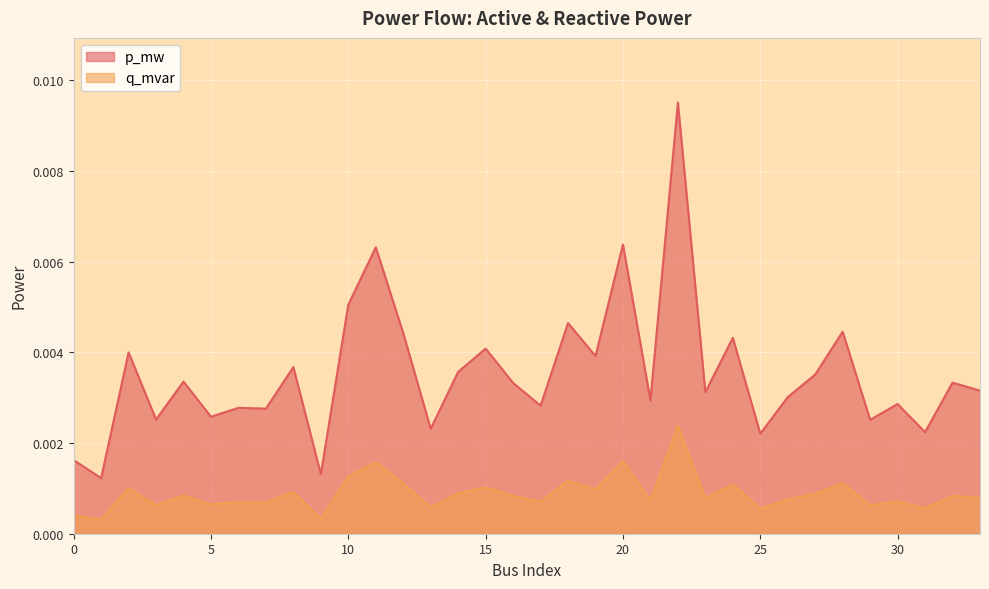

At 32, list the series in order from largest to smallest.

q_mvar, p_mw